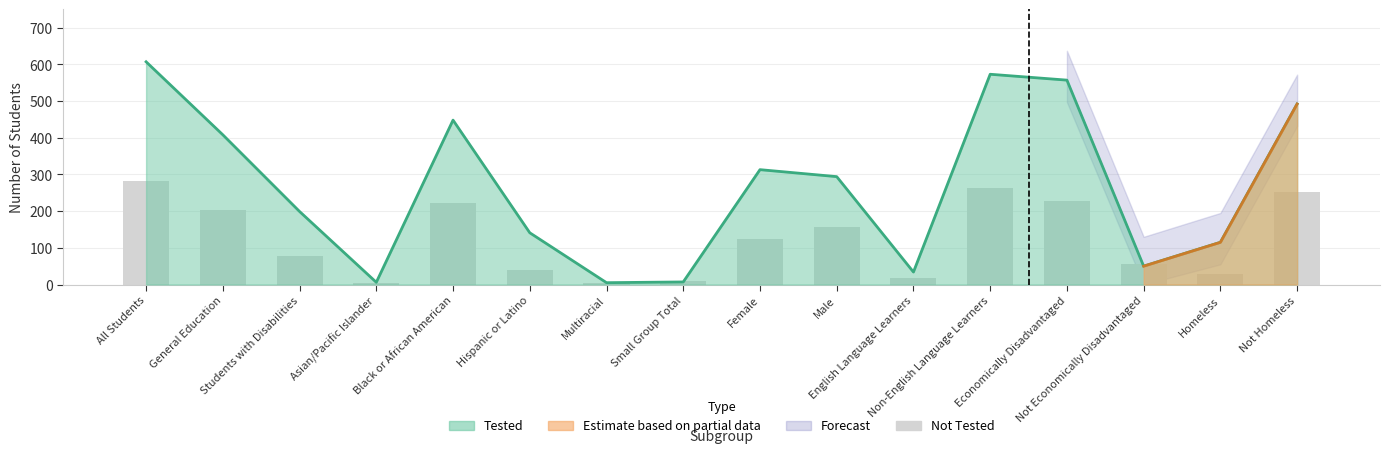

What is the average value?

123